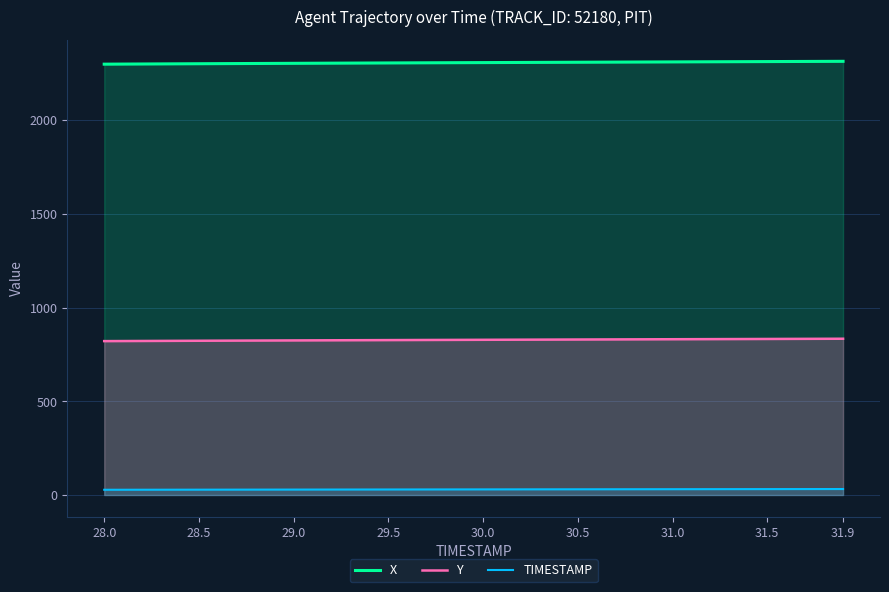

True or false: Y and X cross at least once.

False